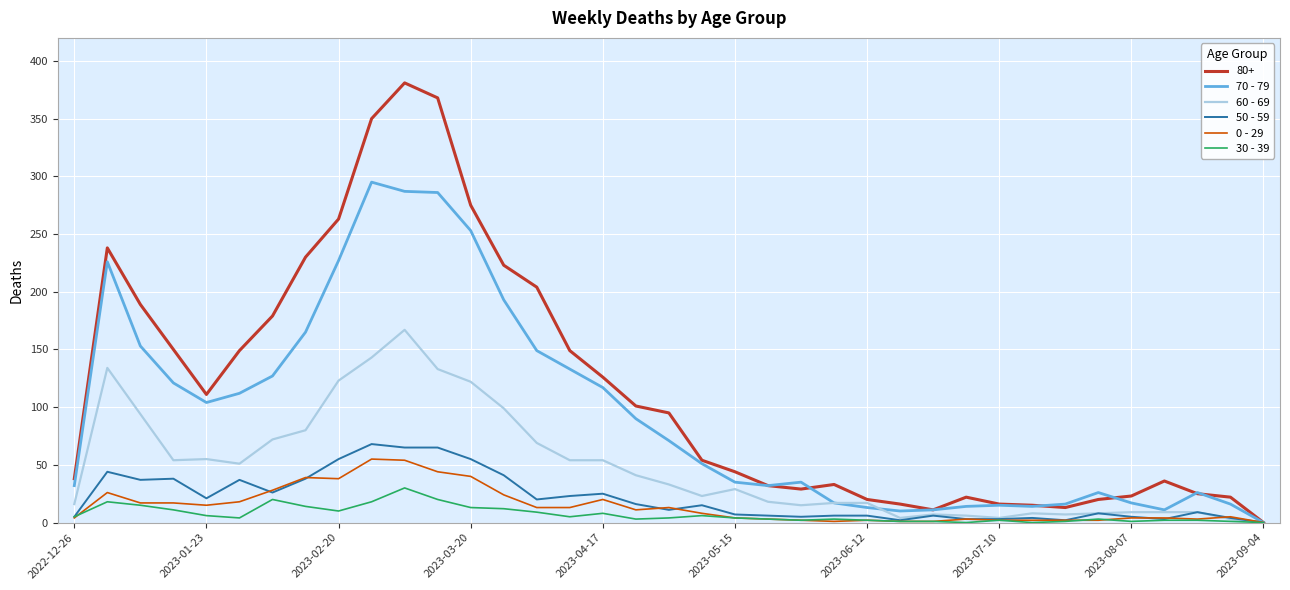

Which series has the largest total across all categories?

80+